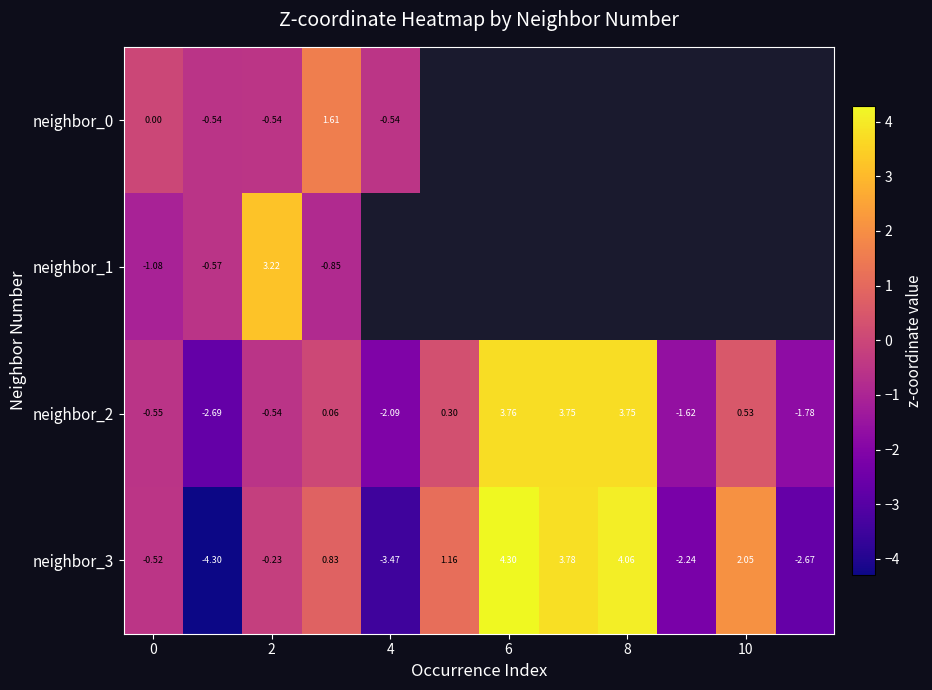

What is the highest value of the neighbor_3 series?

4.3